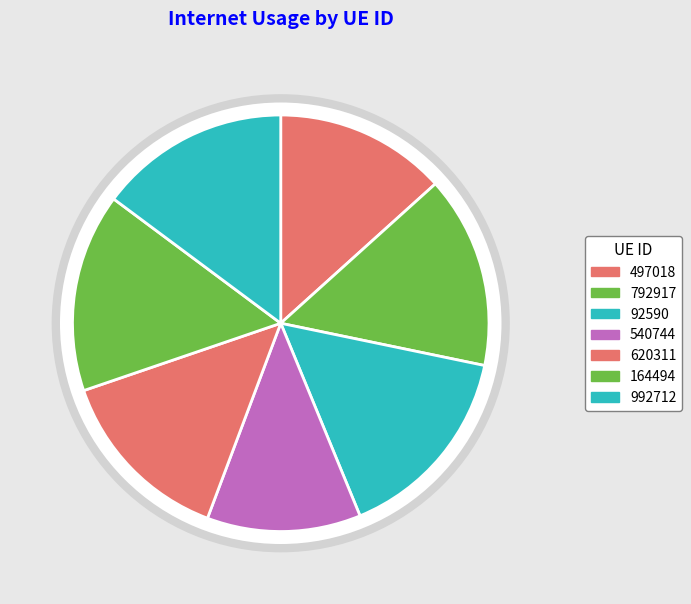

What percentage do 620311 and 497018 together represent?

27.4%